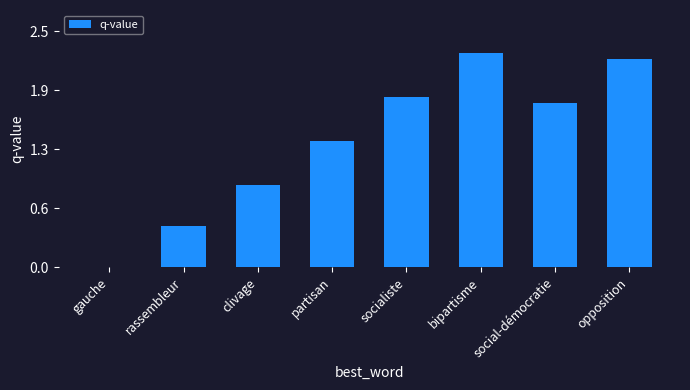

Which category has the lowest value across all series?

gauche